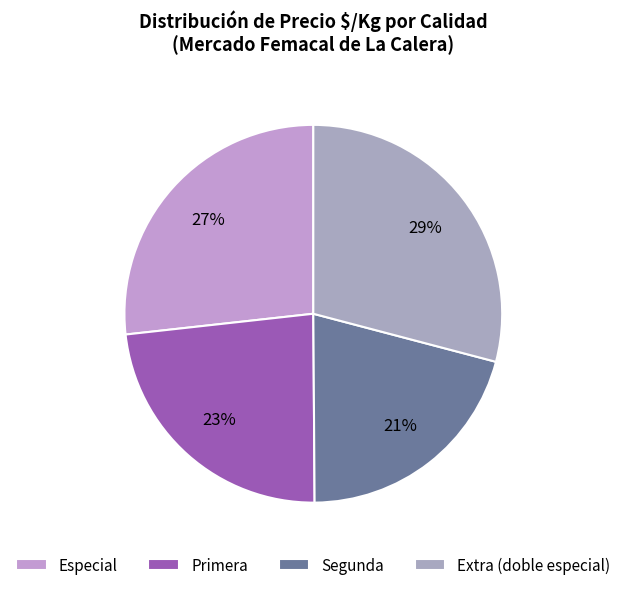

Does Segunda represent more than half of the total?

No